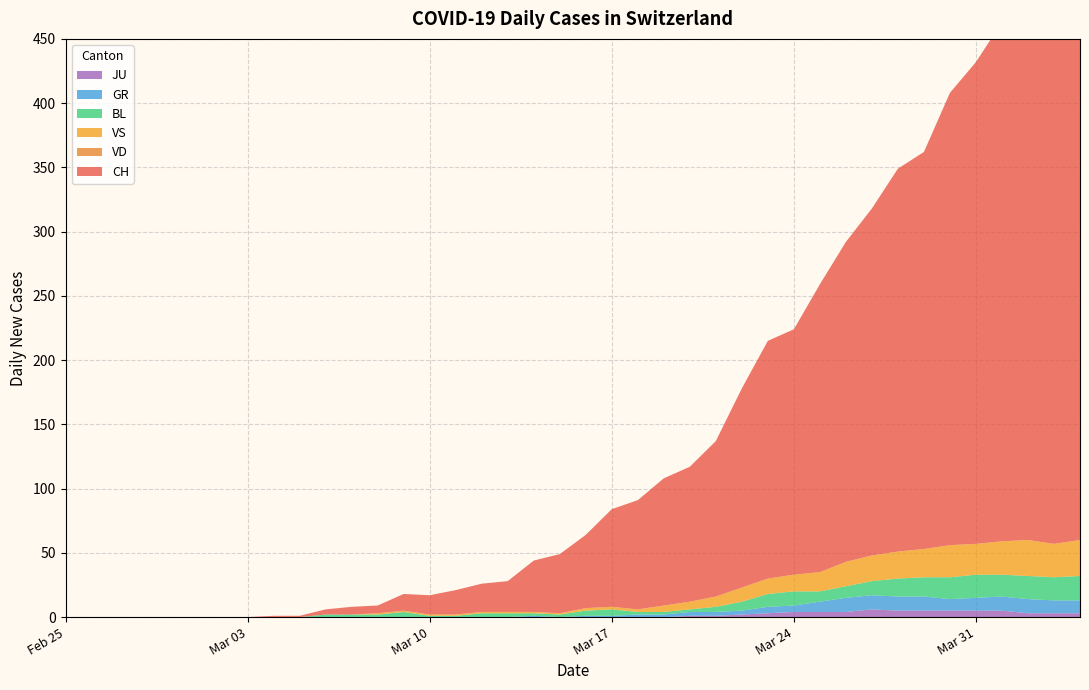

Reading right to left, what are all the values shown in this chart?

CH: 39=416	38=412	37=408	36=404	35=375	34=352	33=309	32=298	31=270	30=249	29=224	28=191	27=185	26=155	25=121	24=105	23=99	22=85	21=76	20=57	19=46	18=40	17=24	16=22	15=19	14=15	13=13	12=6	11=6	10=4	9=1	8=1	7=0	6=0	5=0	4=0	3=0	2=0	1=0	0=0
GR: 39=10	38=10	37=11	36=11	35=10	34=9	33=11	32=11	31=11	30=11	29=8	28=5	27=5	26=3	25=3	24=3	23=2	22=2	21=1	20=1	19=0	18=1	17=0	16=0	15=0	14=0	13=0	12=0	11=0	10=0	9=0	8=0	7=0	6=0	5=0	4=0	3=0	2=0	1=0	0=0
JU: 39=3	38=3	37=3	36=5	35=5	34=5	33=5	32=5	31=6	30=4	29=4	28=4	27=3	26=2	25=1	24=1	23=0	22=0	21=0	20=0	19=0	18=0	17=0	16=0	15=0	14=0	13=0	12=0	11=0	10=0	9=0	8=0	7=0	6=0	5=0	4=0	3=0	2=0	1=0	0=0
VS: 39=28	38=26	37=28	36=26	35=24	34=25	33=22	32=21	31=20	30=19	29=15	28=13	27=12	26=11	25=8	24=6	23=5	22=2	21=2	20=2	19=1	18=1	17=1	16=1	15=1	14=1	13=1	12=1	11=0	10=0	9=0	8=0	7=0	6=0	5=0	4=0	3=0	2=0	1=0	0=0
BL: 39=19	38=18	37=18	36=17	35=18	34=17	33=15	32=14	31=11	30=9	29=8	28=11	27=10	26=7	25=4	24=2	23=2	22=2	21=5	20=4	19=2	18=2	17=3	16=3	15=1	14=1	13=4	12=2	11=2	10=2	9=0	8=0	7=0	6=0	5=0	4=0	3=0	2=0	1=0	0=0
VD: 39=0	38=0	37=0	36=0	35=0	34=0	33=0	32=0	31=0	30=0	29=0	28=0	27=0	26=0	25=0	24=0	23=0	22=0	21=0	20=0	19=0	18=0	17=0	16=0	15=0	14=0	13=0	12=0	11=0	10=0	9=0	8=0	7=0	6=0	5=0	4=0	3=0	2=0	1=0	0=0